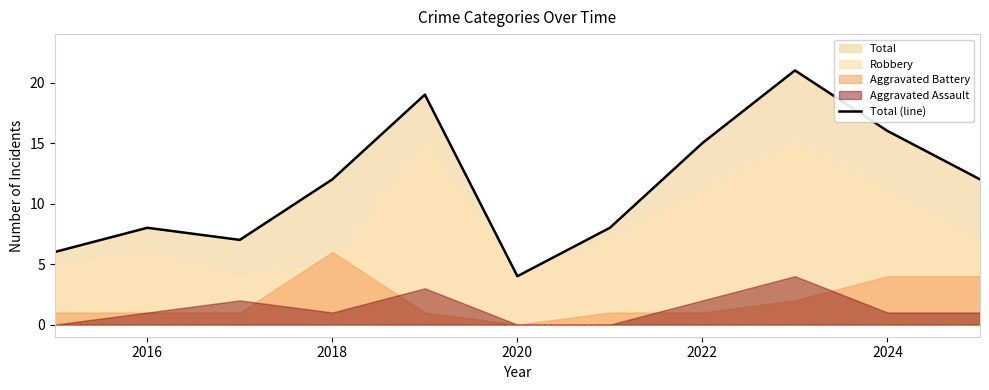

The value of Total (line) at 2024 is 26. True or false?

False